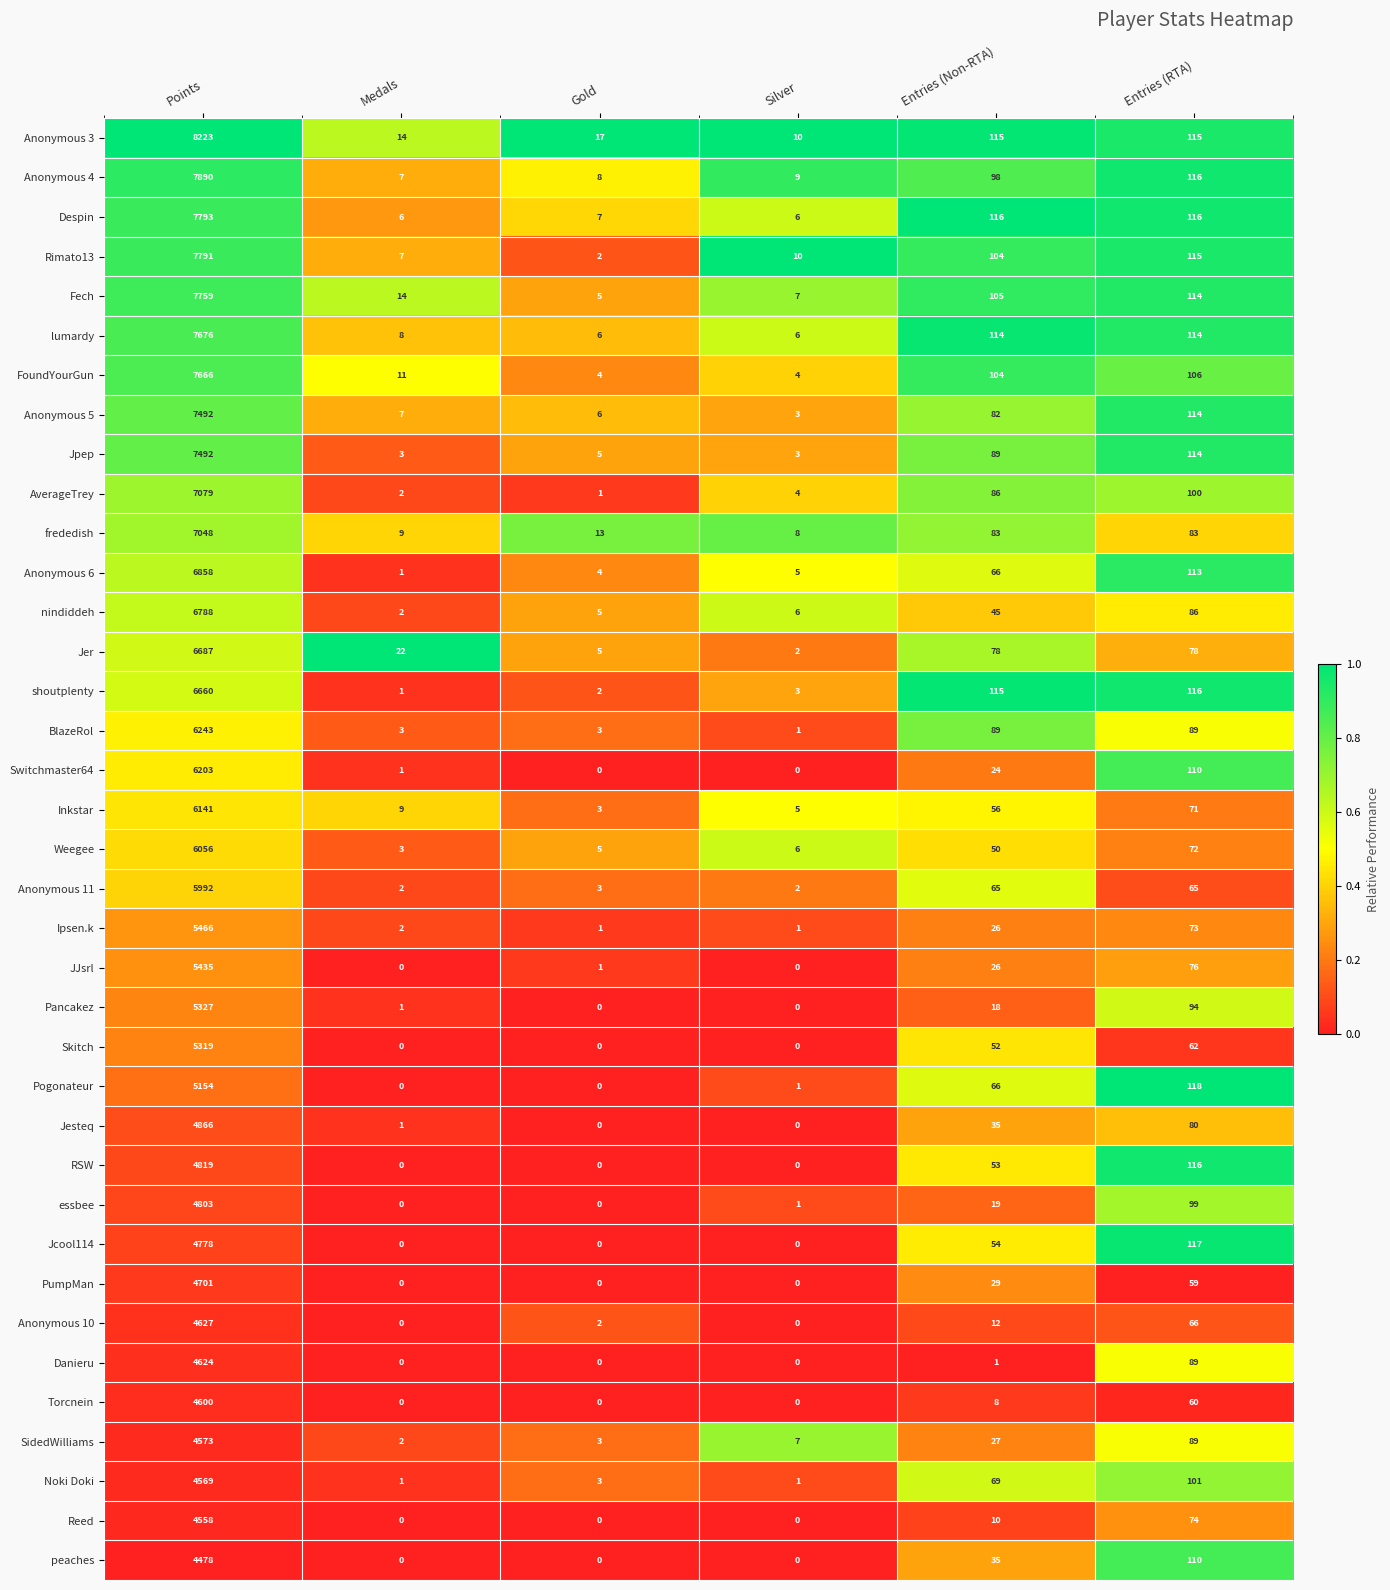

What is the difference between the second highest and minimum values in the AverageTrey series?

99